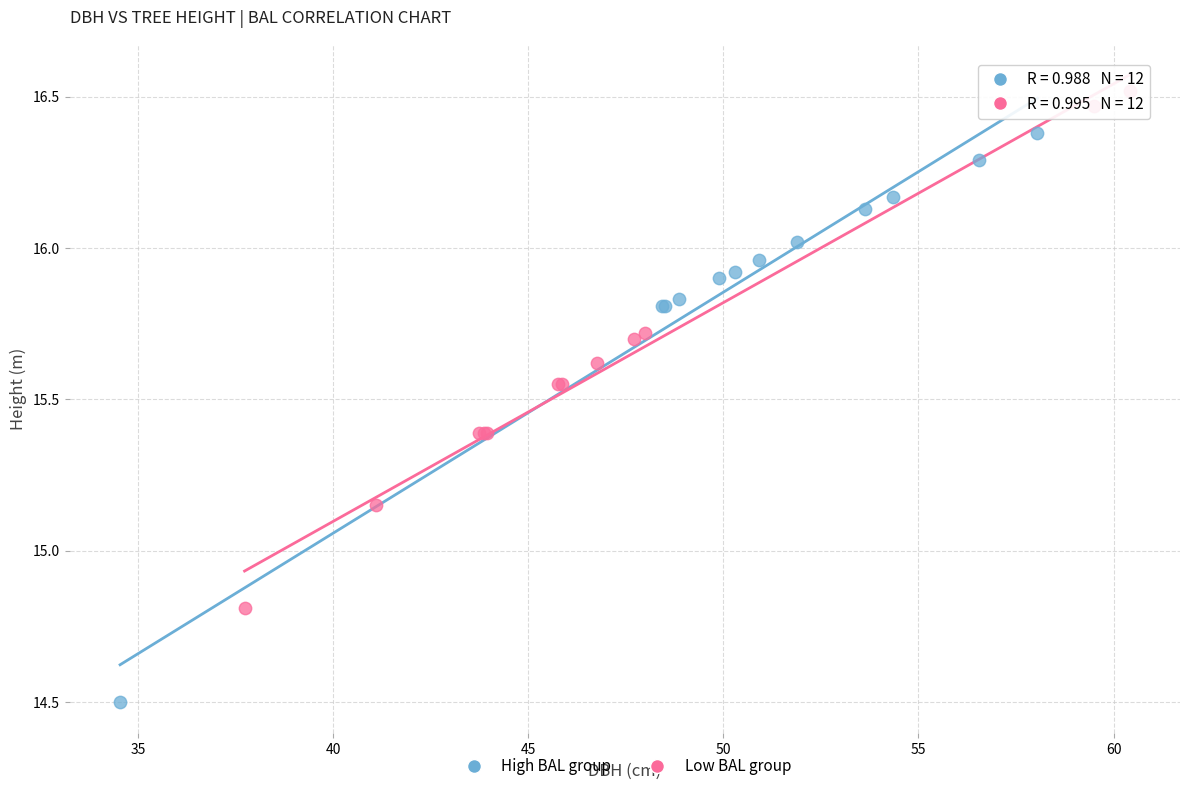

Which series reaches the minimum Y coordinate?

High BAL group